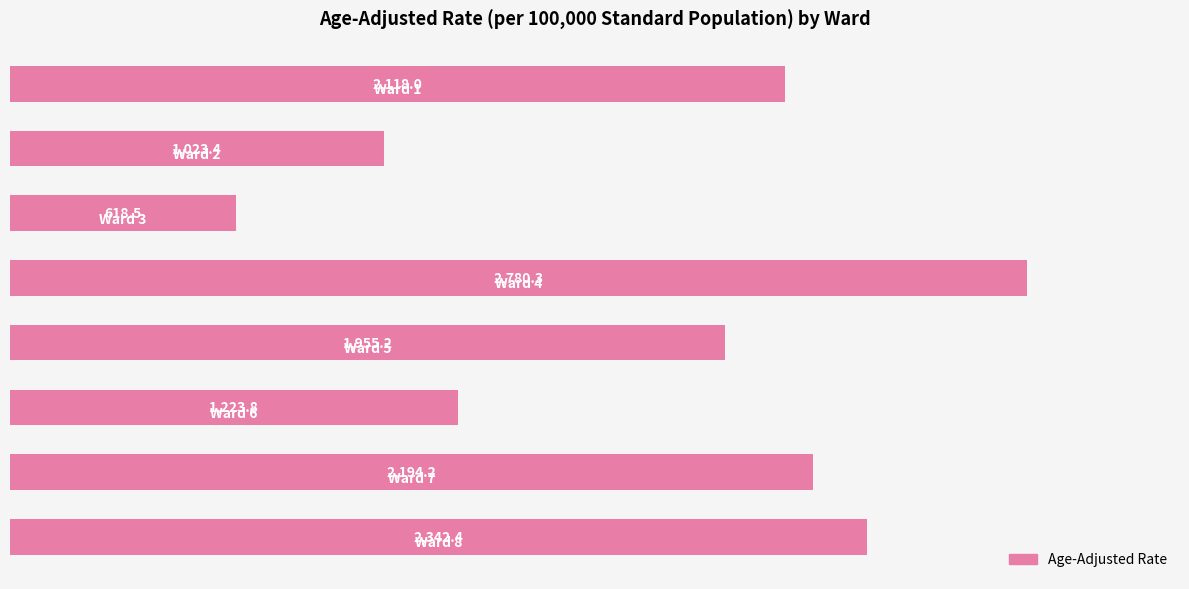

What is the sum of all values?

14255.8